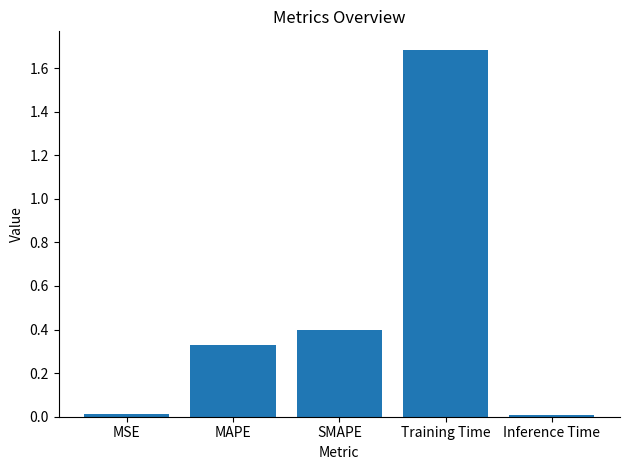

Which category has the highest value across all series?

Training Time